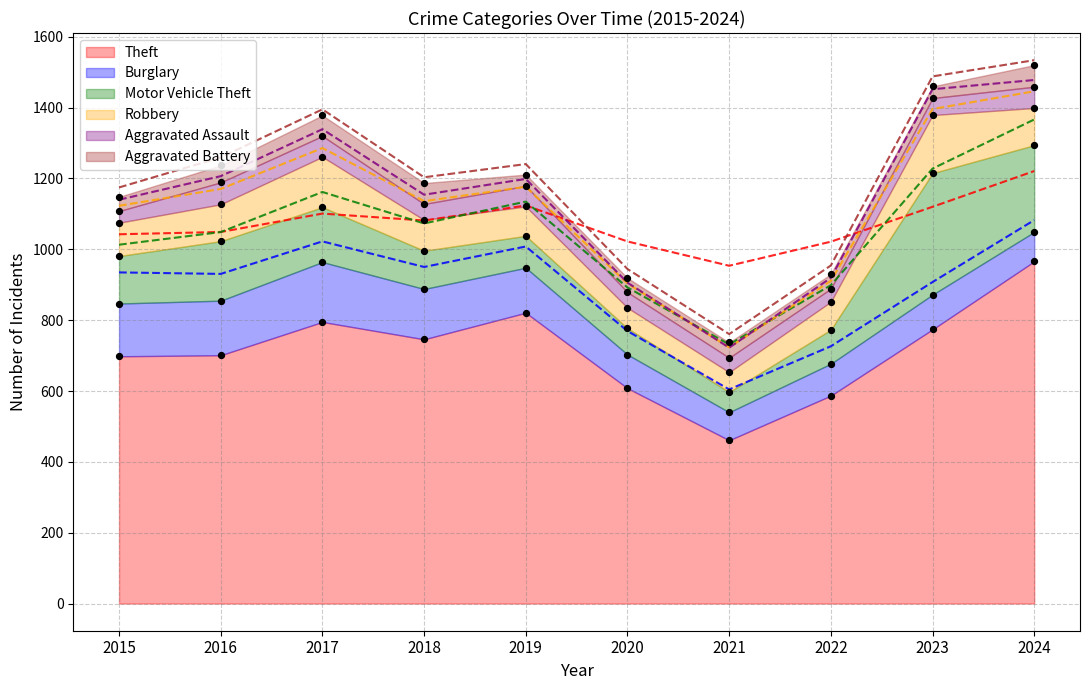

What are all the series names shown in the legend?

Theft, Burglary, Motor Vehicle Theft, Robbery, Aggravated Assault, Aggravated Battery